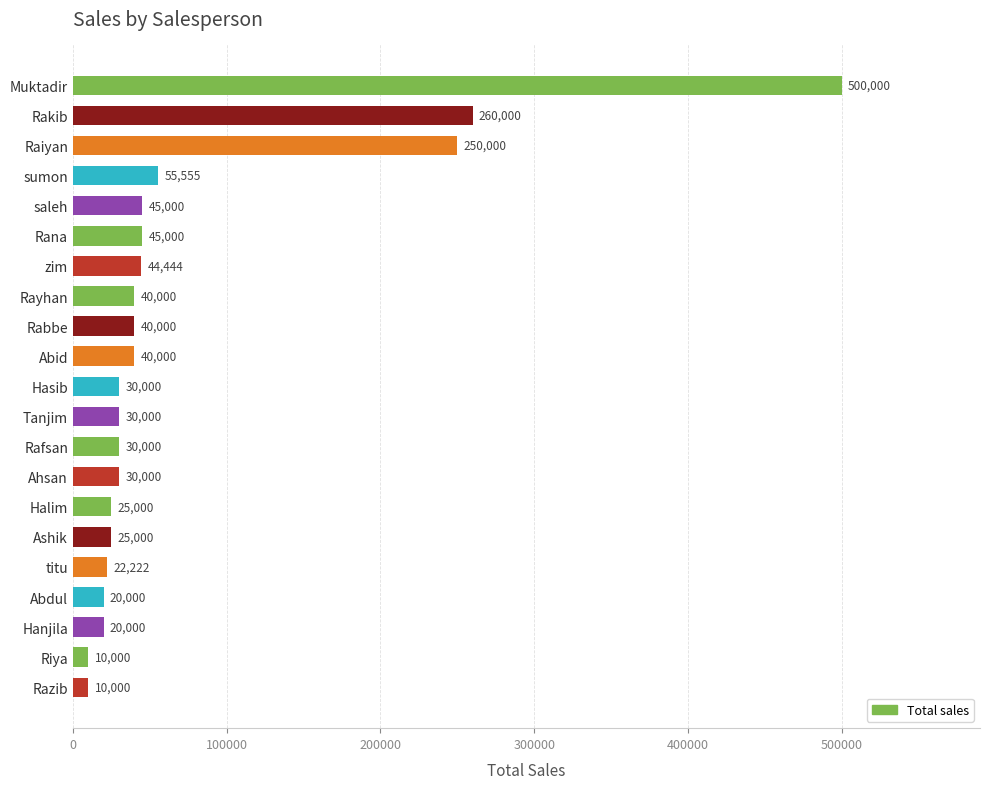

Reading bottom to top, transcribe all the data shown in this chart.

10000	10000	20000	20000	22222	25000	25000	30000	30000	30000	30000	40000	40000	40000	44444	45000	45000	55555	250000	260000	500000